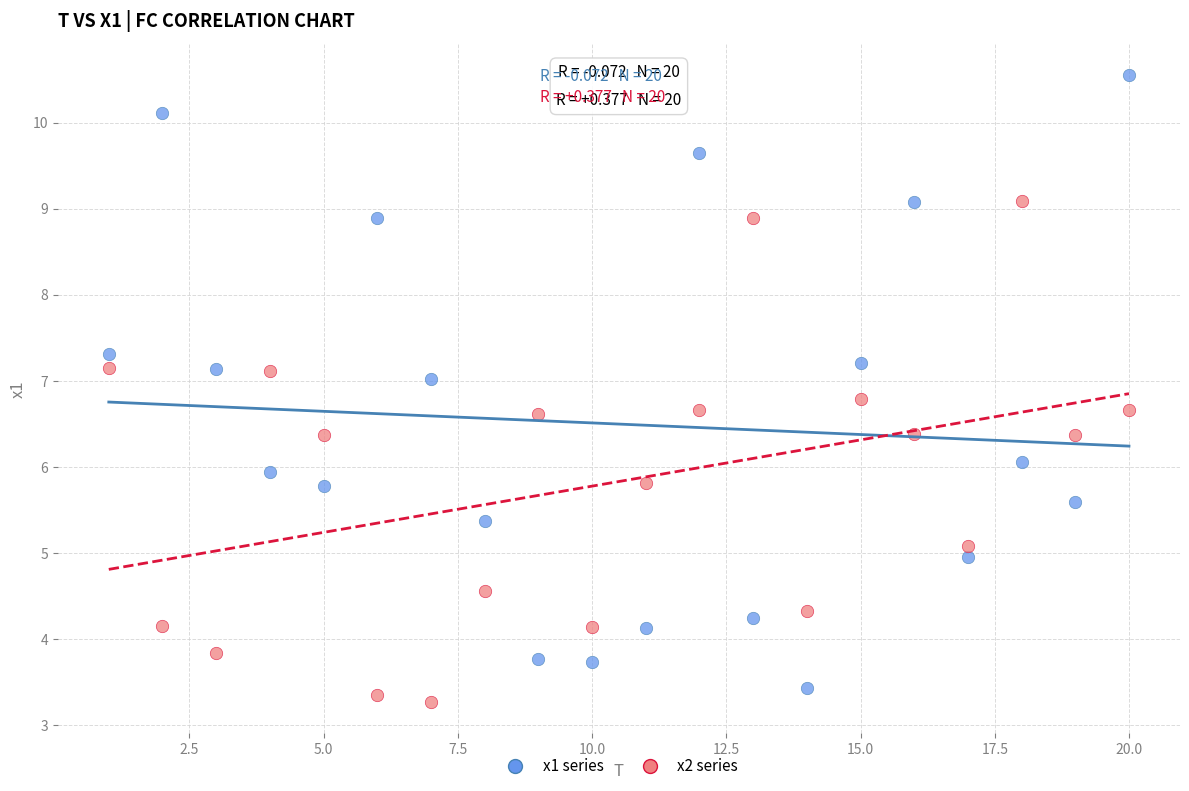

Which series has the largest Y range (max minus min)?

x1 series